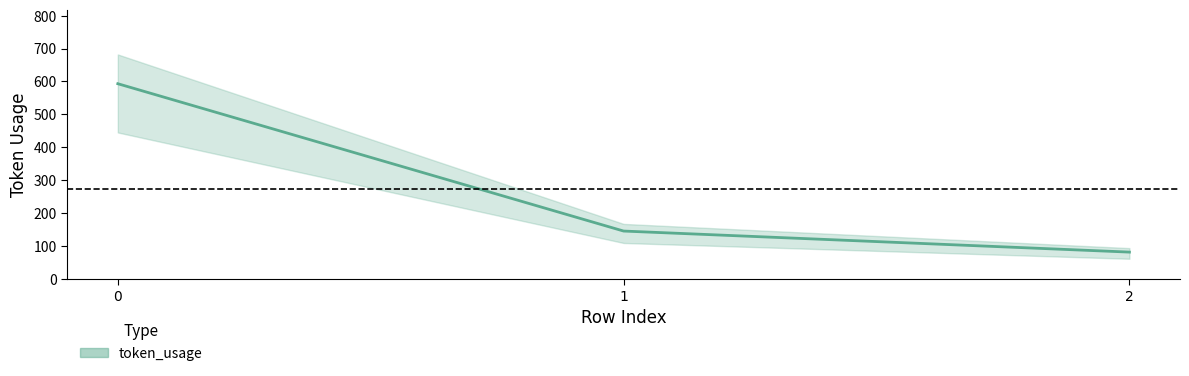

What is the difference between the maximum and minimum values?

512